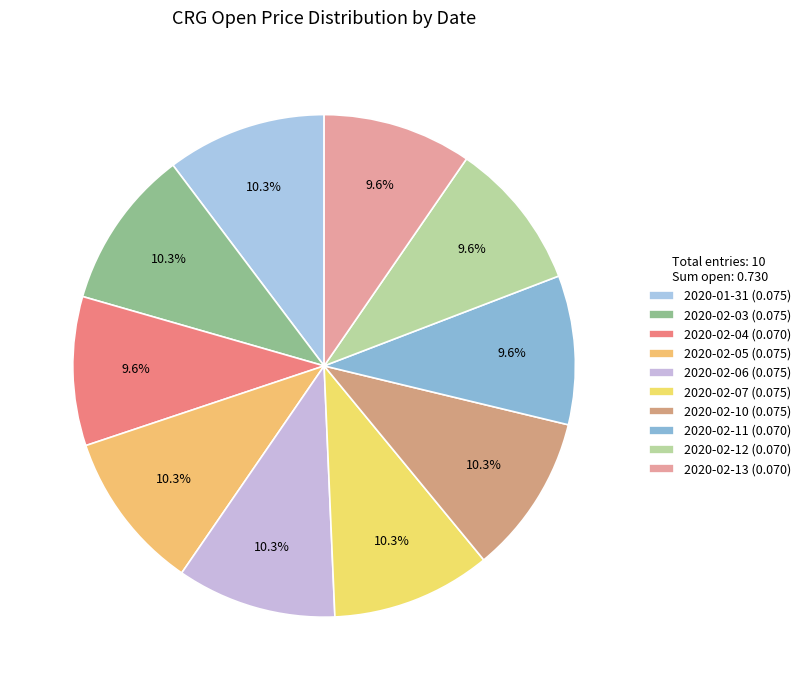

The 2020-02-04 slice represents 1% of the pie. True or false?

False